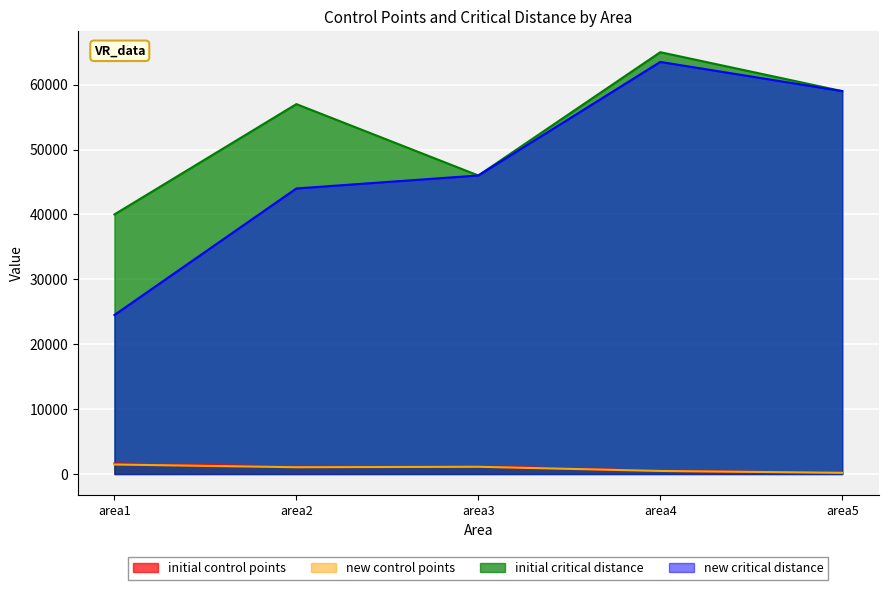

Does the chart display data point markers on the line(s)?

No